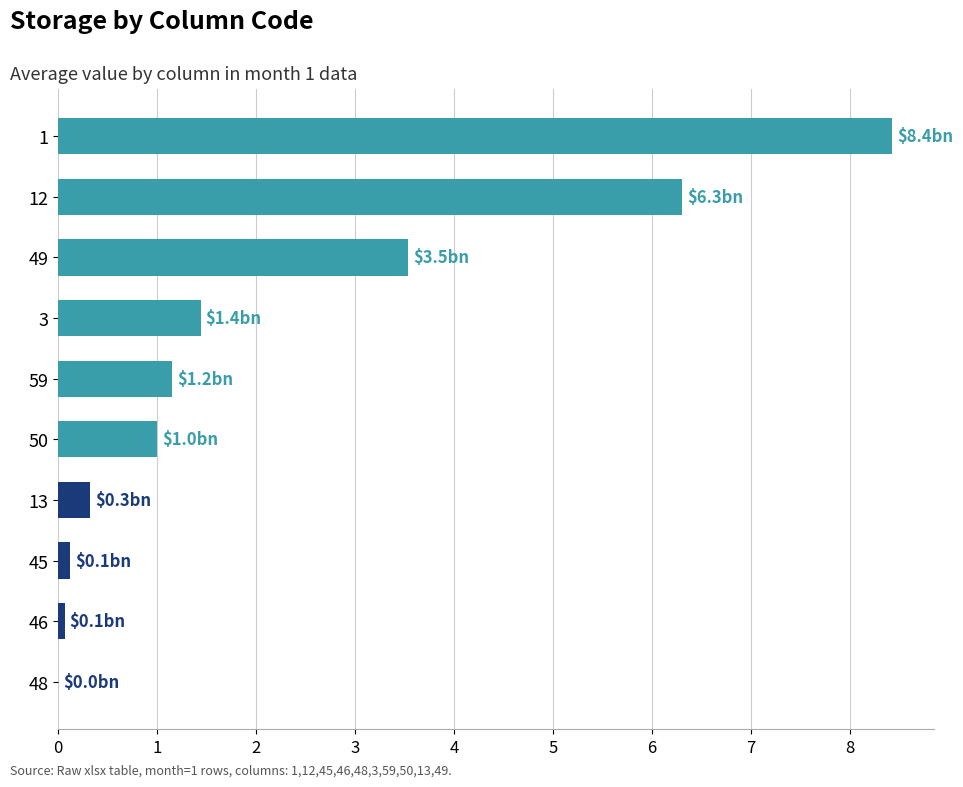

True or false: the data shows 0.3 at 13.

True